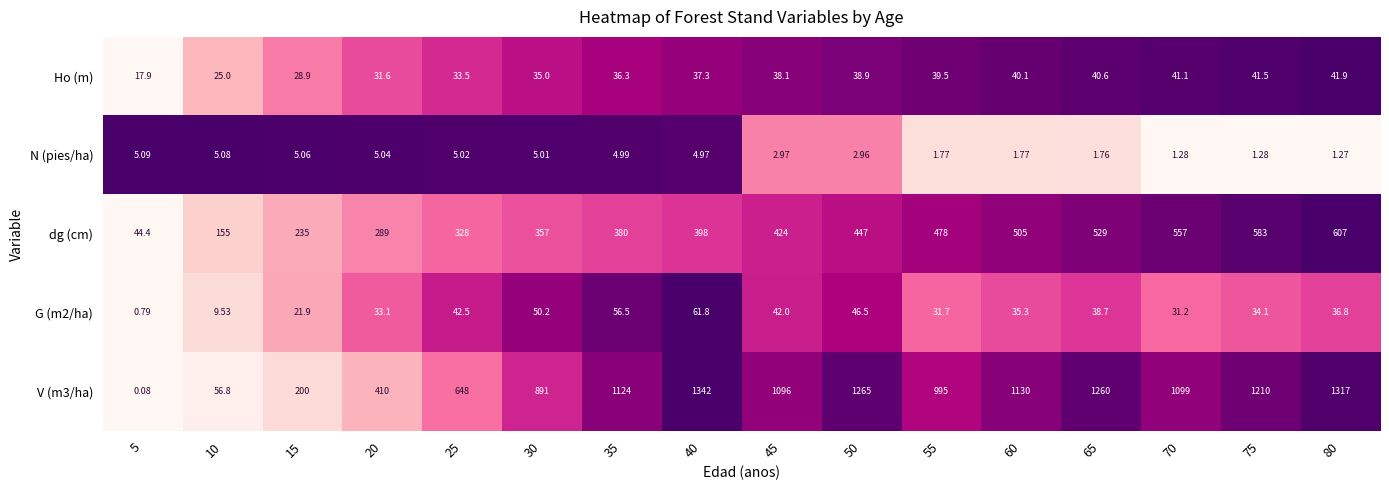

Is the value of N (pies/ha) at 60 greater than the value of dg (cm) at 20?

No